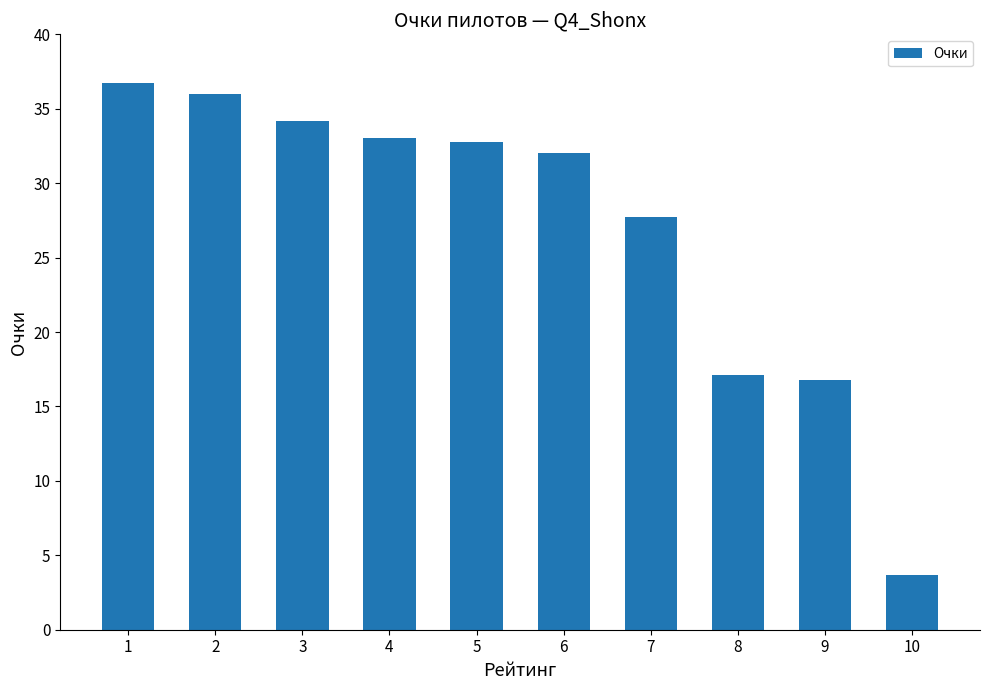

Does the chart contain stacked bars?

No